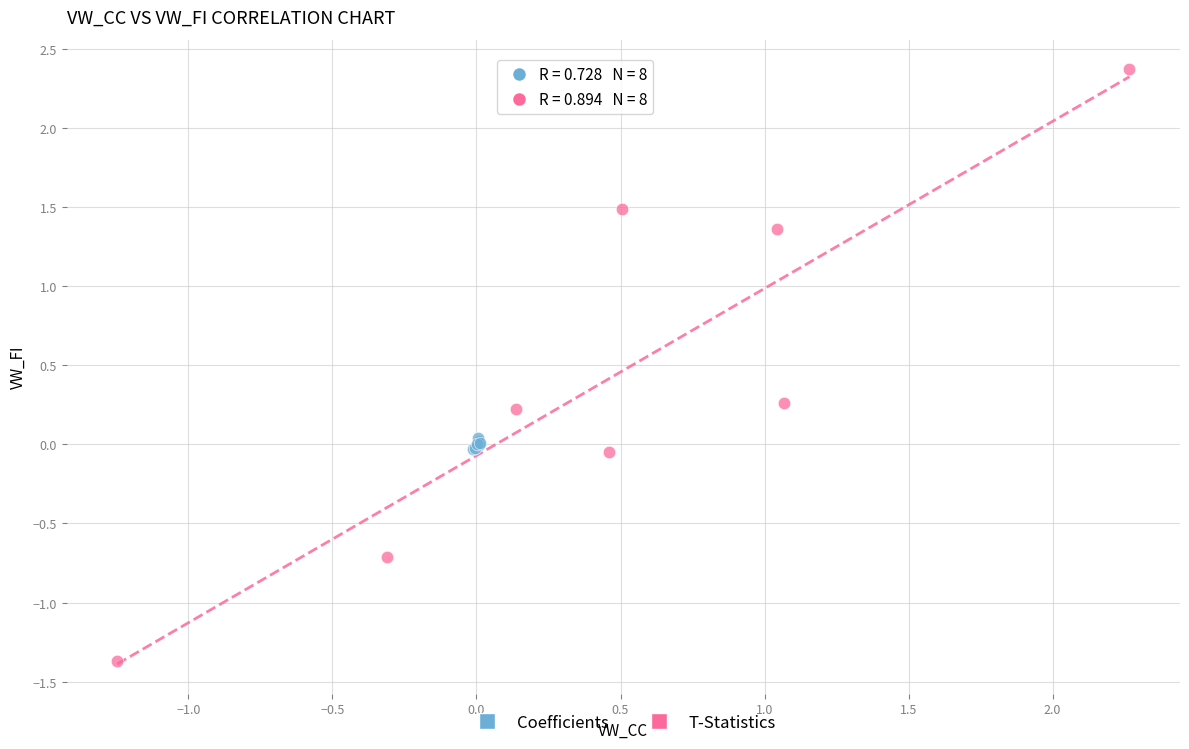

Which series contains the highest Y value?

T-Statistics